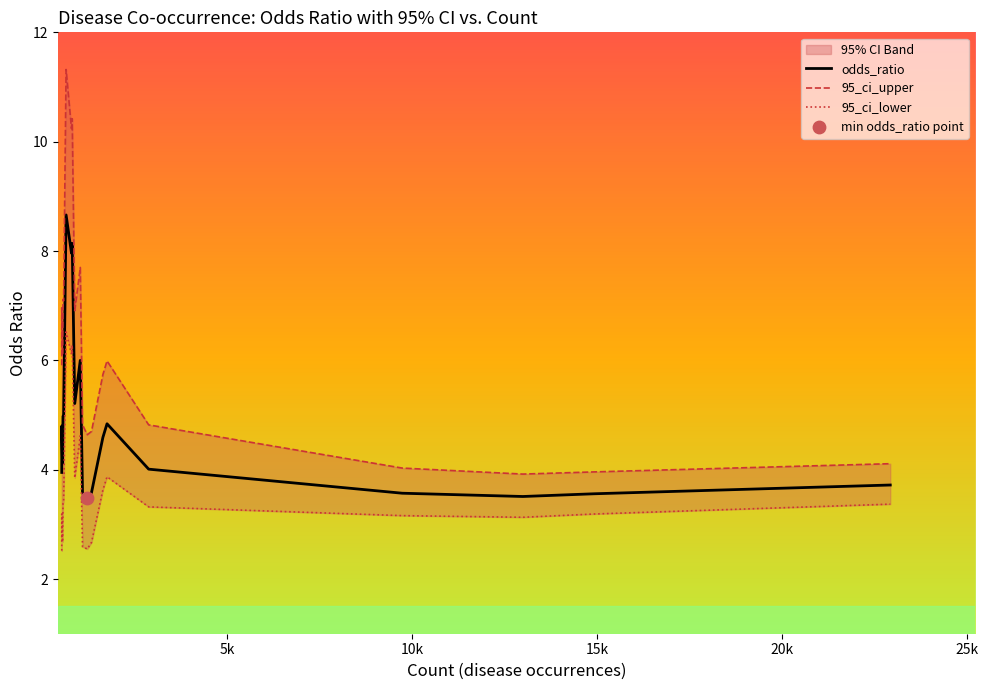

Which series reaches the minimum Y coordinate?

95_ci_lower